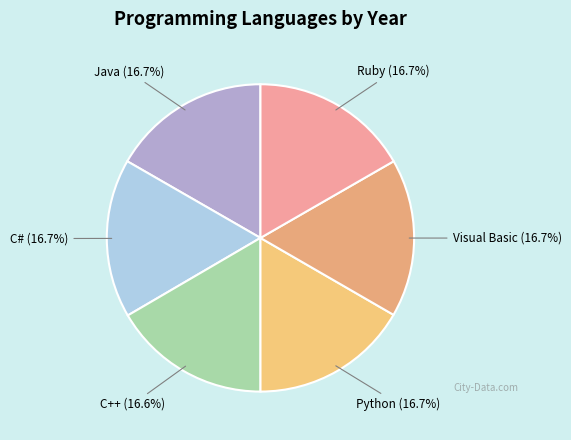

Approximately how many times larger is the value at Ruby compared to Java?

1.0